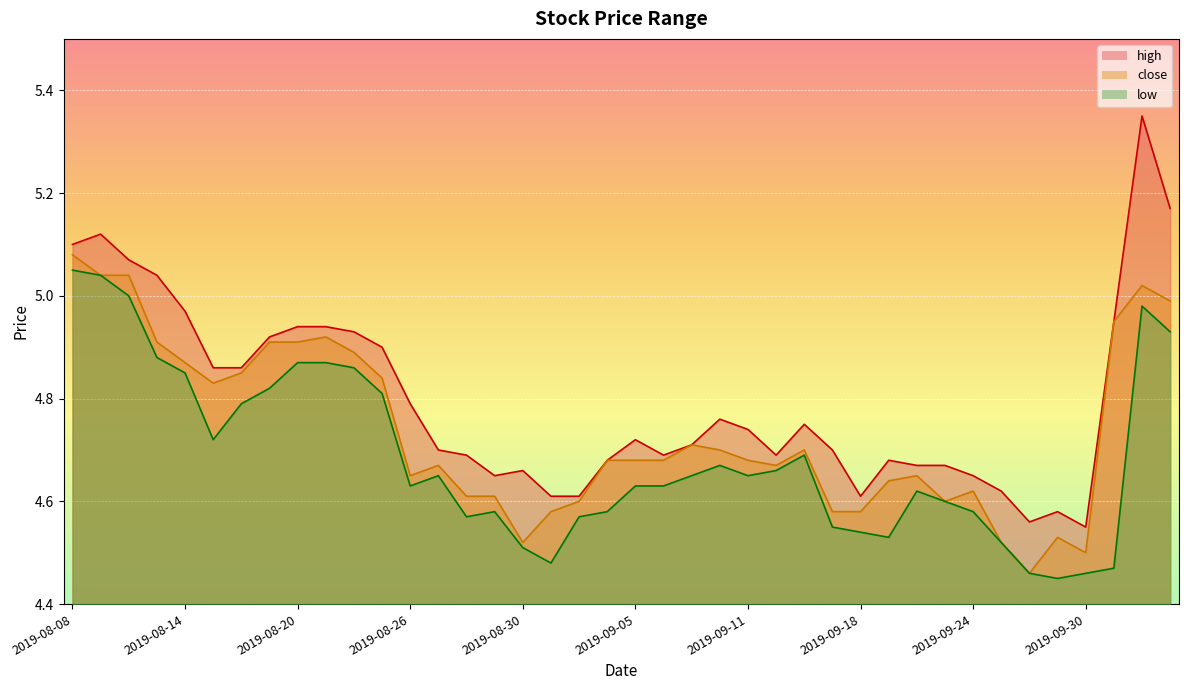

Reading right to left, what are all the values shown in this chart?

high: 5.2	5.3	5.0	4.5	4.6	4.6	4.6	4.7	4.7	4.7	4.7	4.6	4.7	4.8	4.7	4.7	4.8	4.7	4.7	4.7	4.7	4.6	4.6	4.7	4.7	4.7	4.7	4.8	4.9	4.9	4.9	4.9	4.9	4.9	4.9	5.0	5.0	5.1	5.1	5.1
close: 5.0	5.0	5.0	4.5	4.5	4.5	4.5	4.6	4.6	4.7	4.6	4.6	4.6	4.7	4.7	4.7	4.7	4.7	4.7	4.7	4.7	4.6	4.6	4.5	4.6	4.6	4.7	4.7	4.8	4.9	4.9	4.9	4.9	4.8	4.8	4.9	4.9	5.0	5.0	5.1
low: 4.9	5.0	4.5	4.5	4.5	4.5	4.5	4.6	4.6	4.6	4.5	4.5	4.5	4.7	4.7	4.7	4.7	4.7	4.6	4.6	4.6	4.6	4.5	4.5	4.6	4.6	4.7	4.6	4.8	4.9	4.9	4.9	4.8	4.8	4.7	4.8	4.9	5.0	5.0	5.0